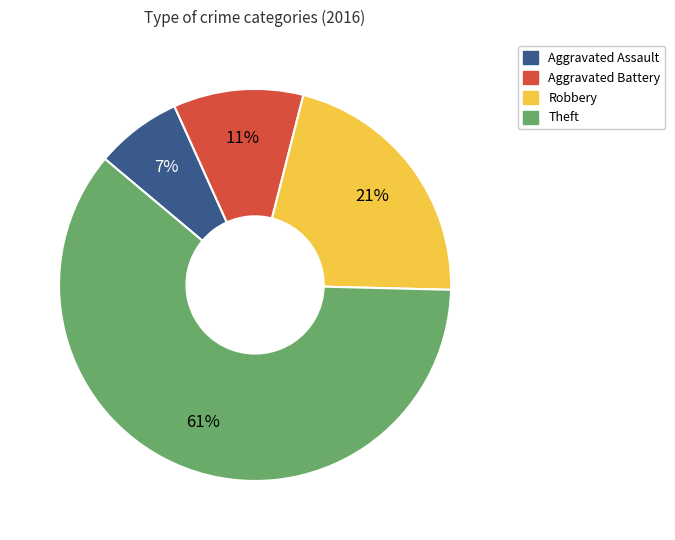

What is the ratio of the value at Robbery to the value at Aggravated Assault?

3.0